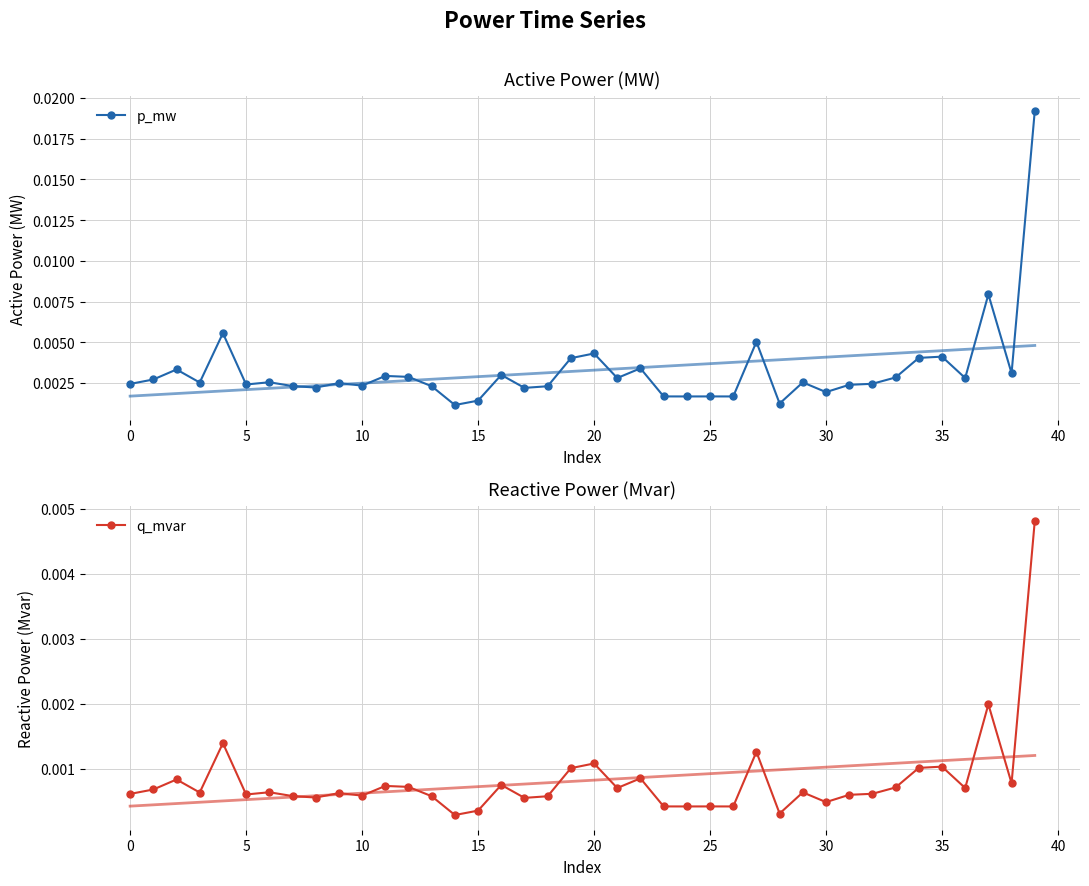

How many lines are shown in the chart?

2